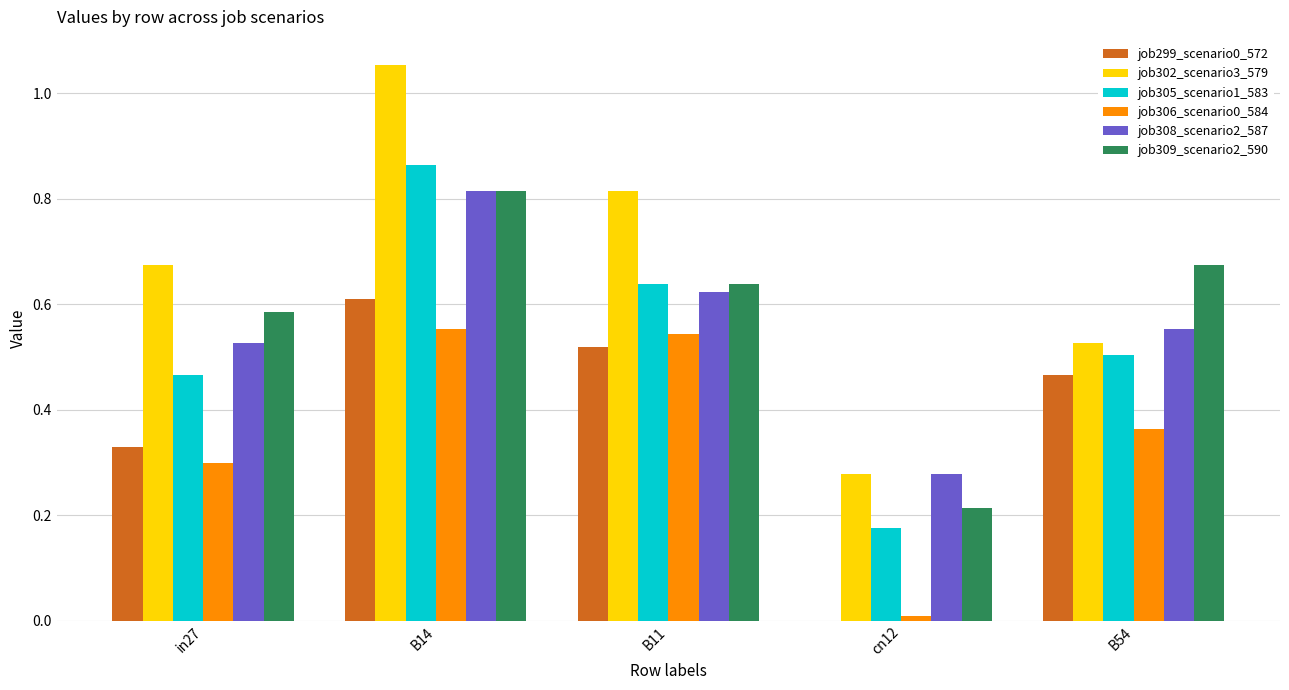

What is the total value across all series at B54?

3.1